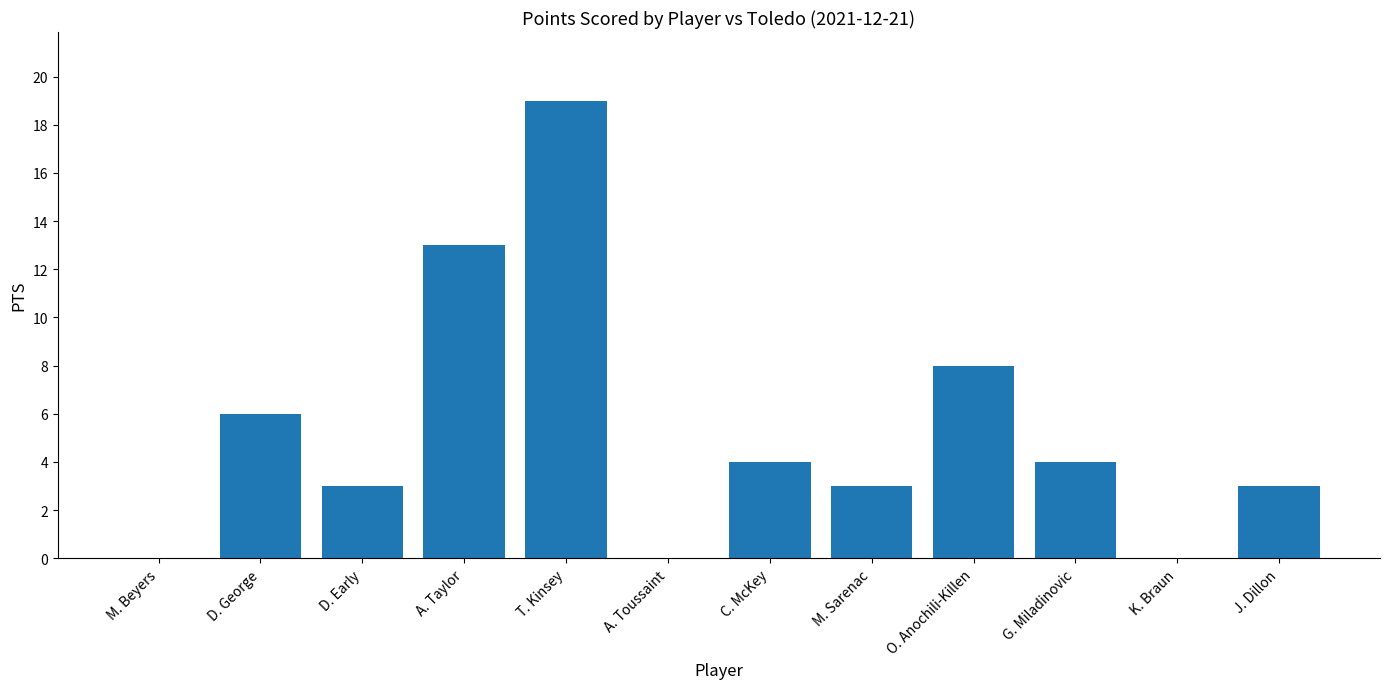

What is the sum of the values at D. George and J. Dillon?

9